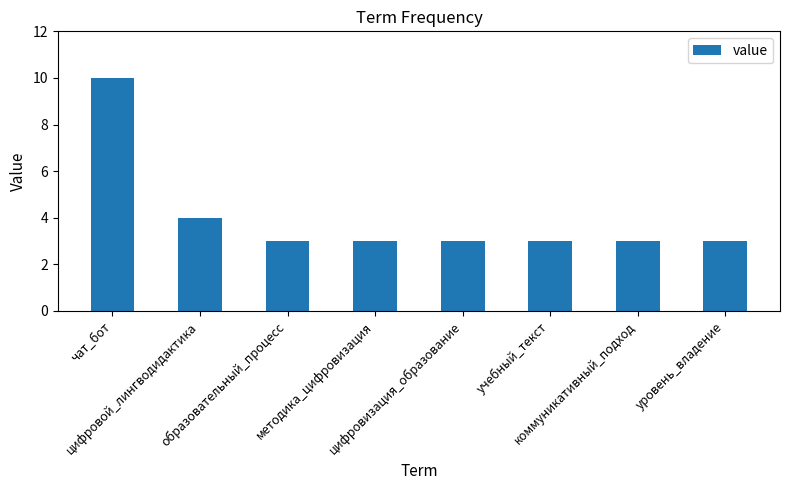

What is the value of the 8th bar from the left?

3